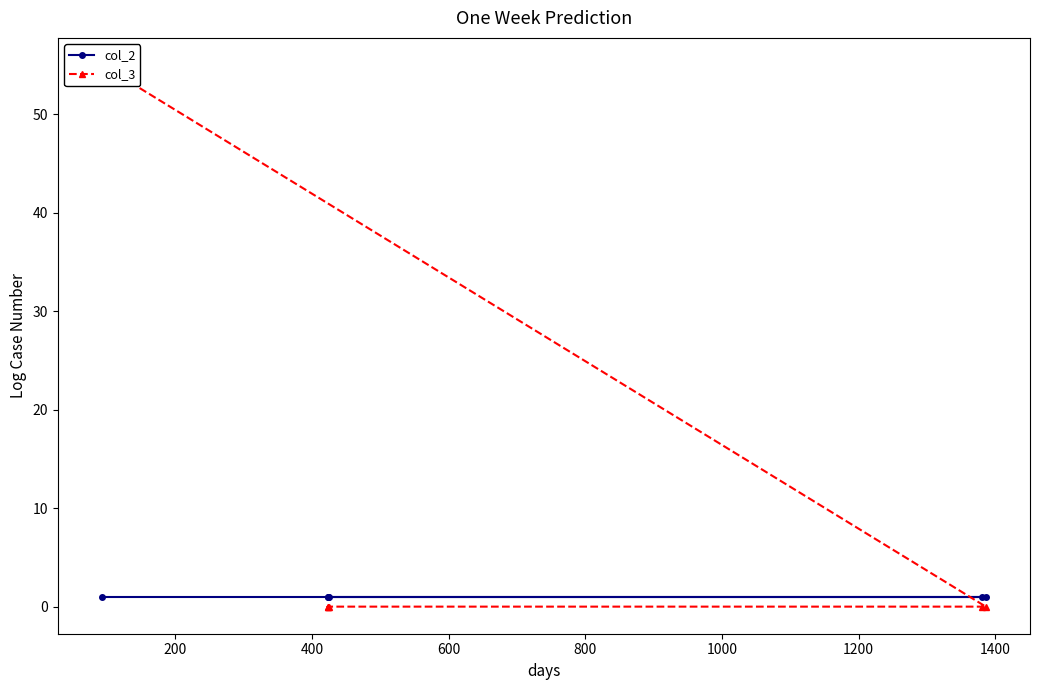

Is this an area chart (filled region under the line)?

No